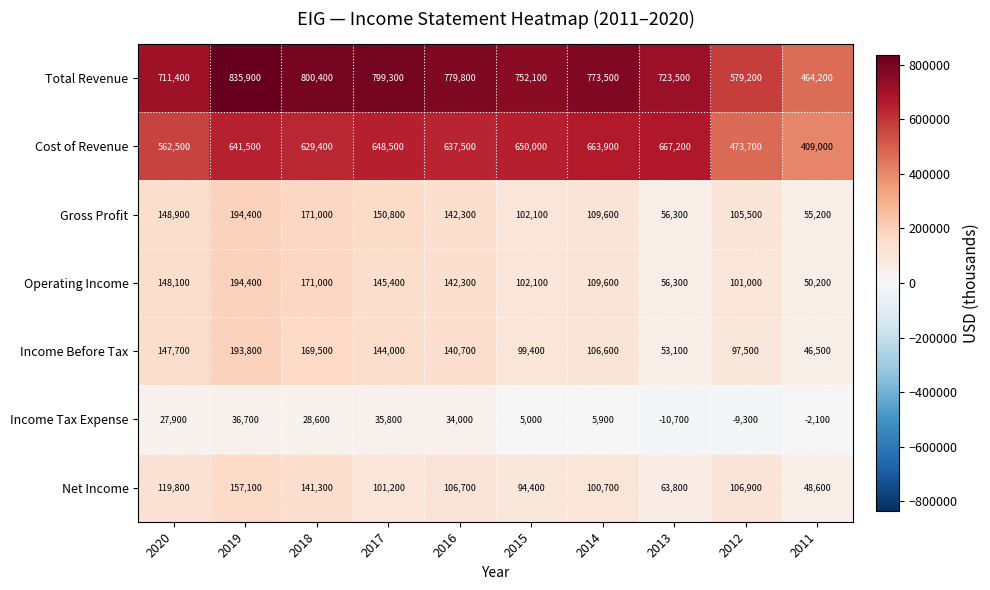

What is the total value across all series at 2011?

1071600